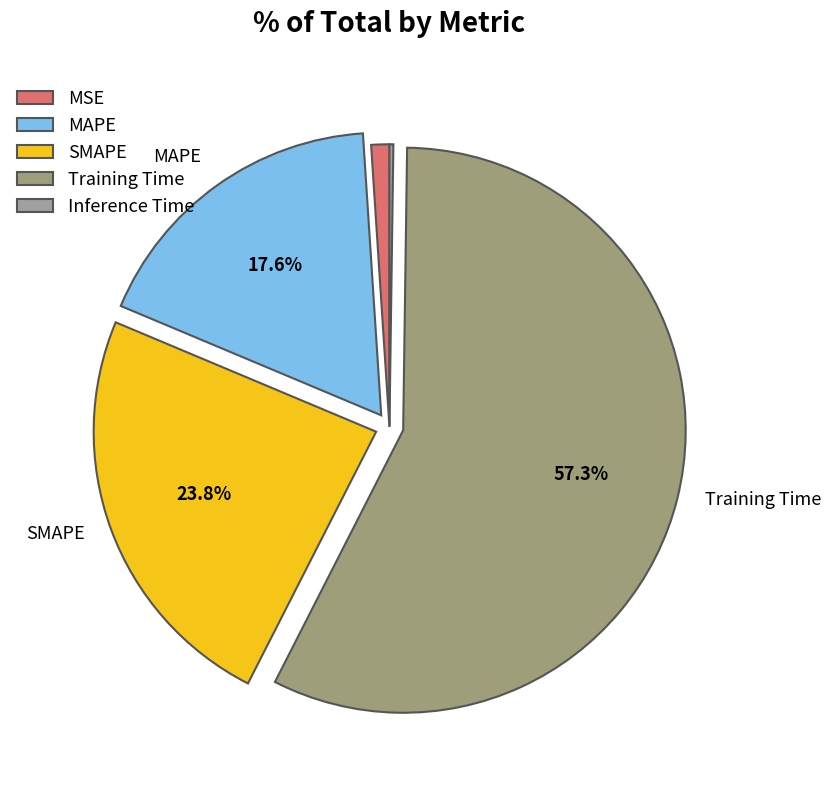

Which category has the smallest portion of the pie?

Inference Time